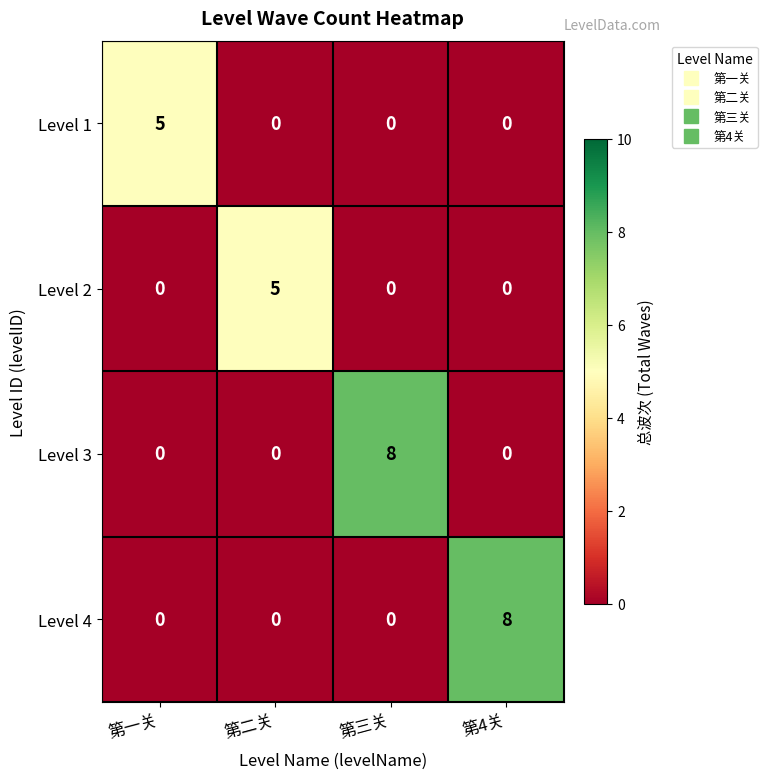

Is the value of Level 3 at 第三关 greater than the value of Level 2 at 第二关?

Yes